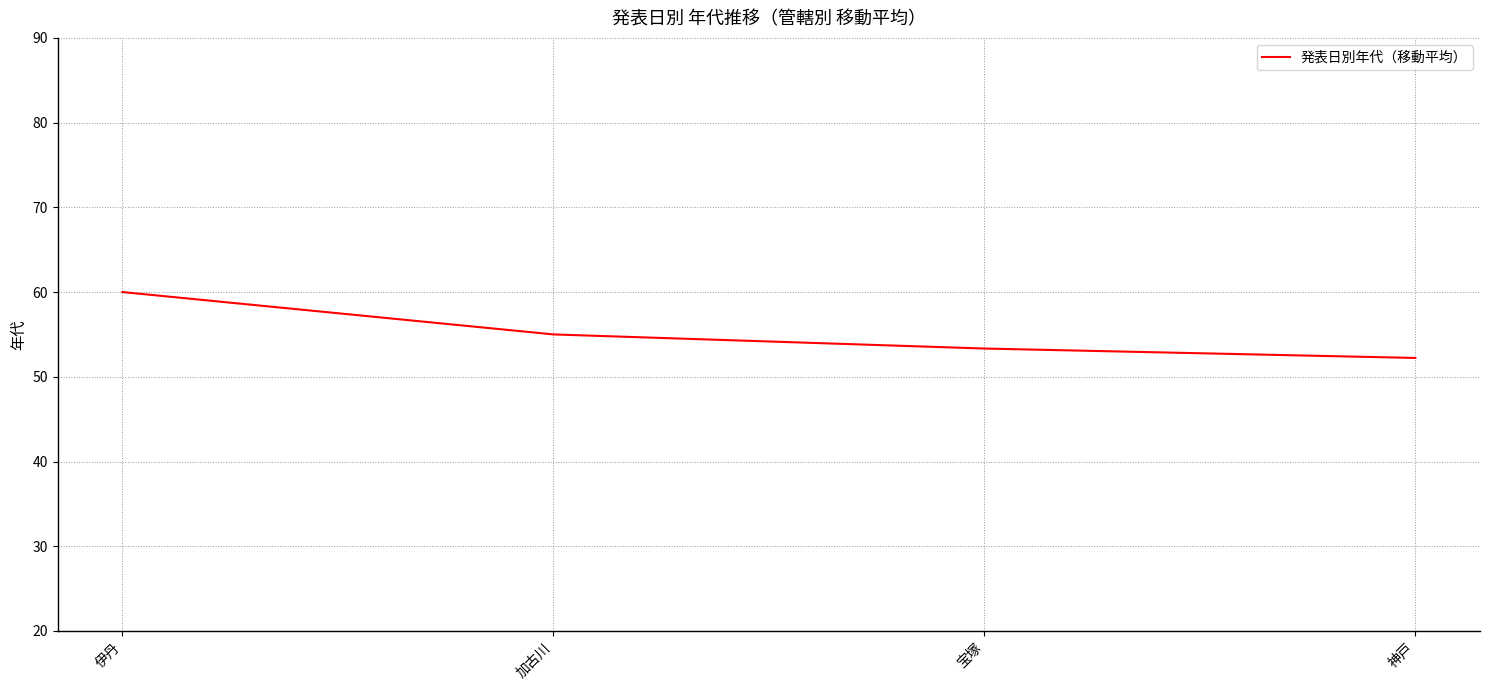

What is the sum of all values?

220.6